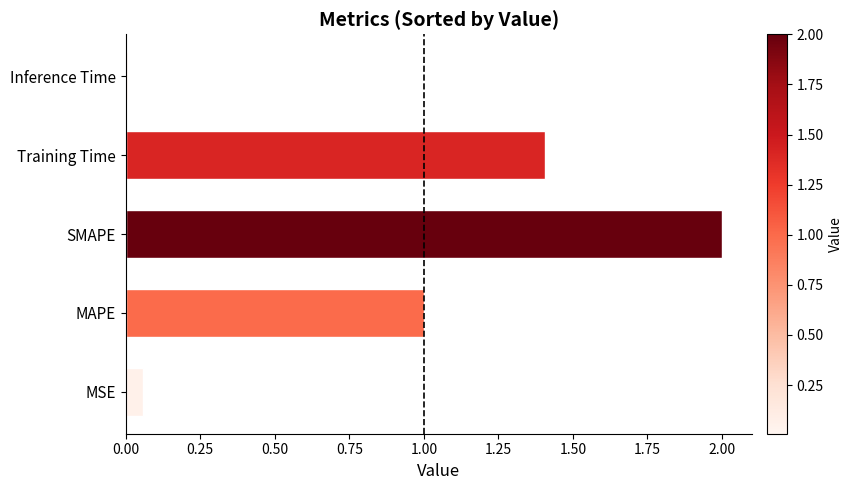

What is the average value?

0.9